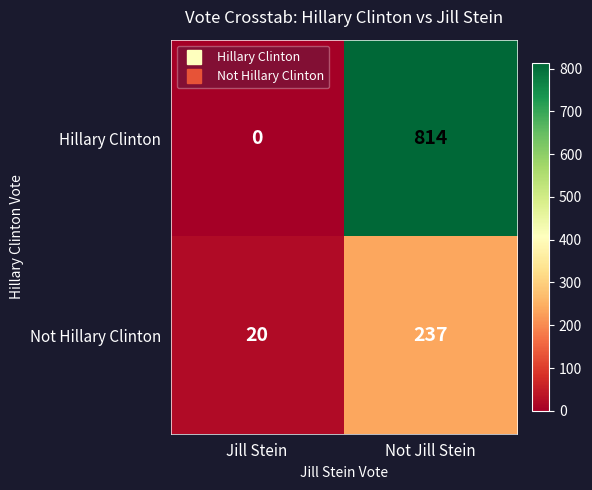

What is the sum of the Not Hillary Clinton values at Jill Stein and Not Jill Stein?

257